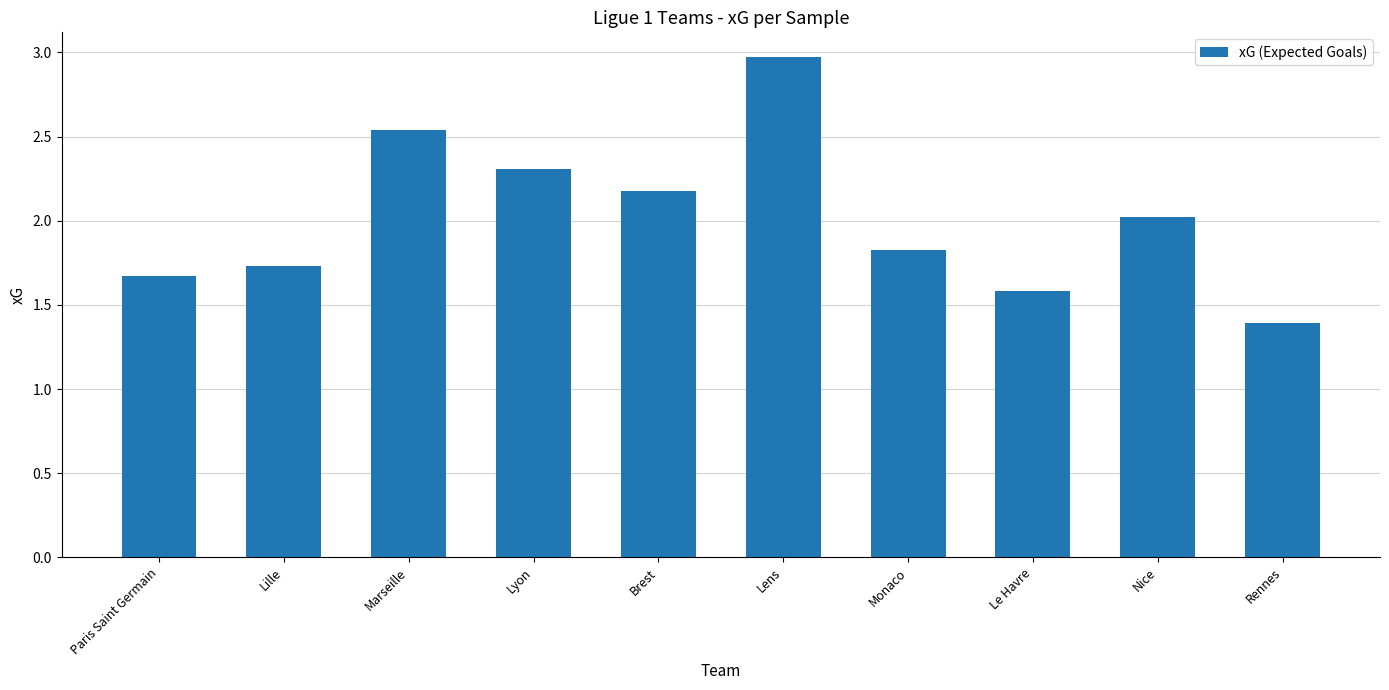

What is the difference between the values at Monaco and Lille?

0.1